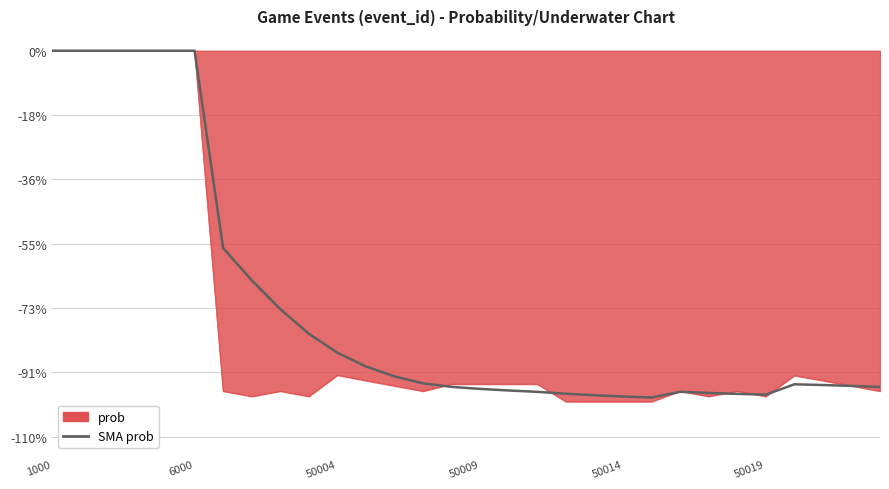

What is the smallest value displayed?

-100.0